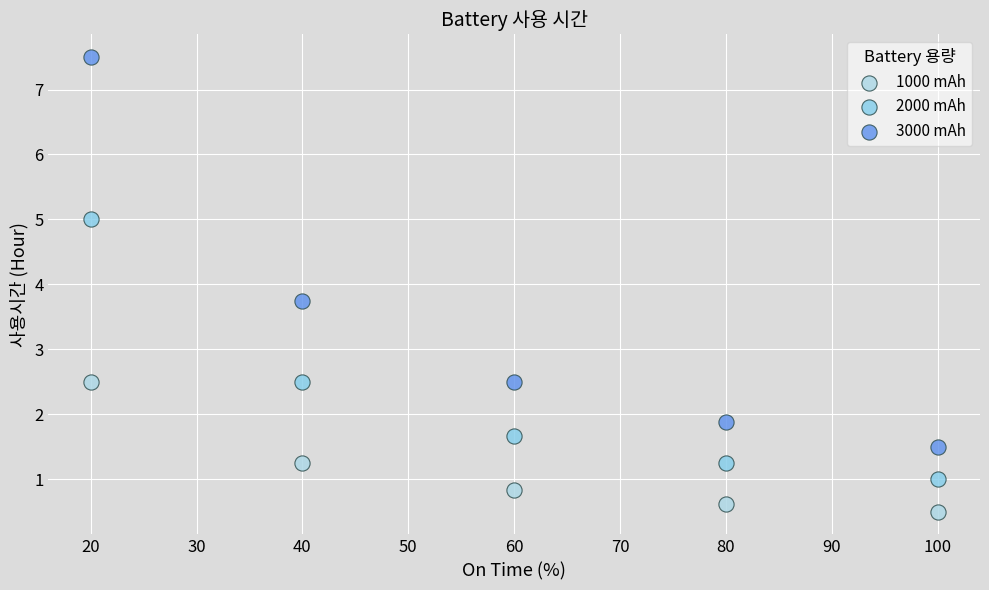

Which series reaches the maximum Y coordinate?

3000 mAh